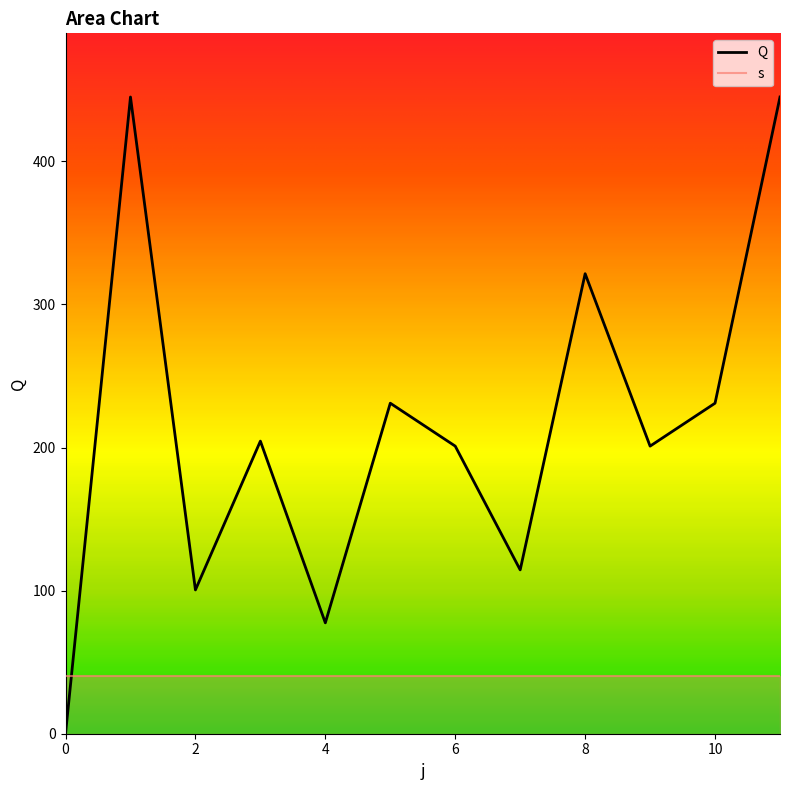

Does the chart have visible grid lines?

No